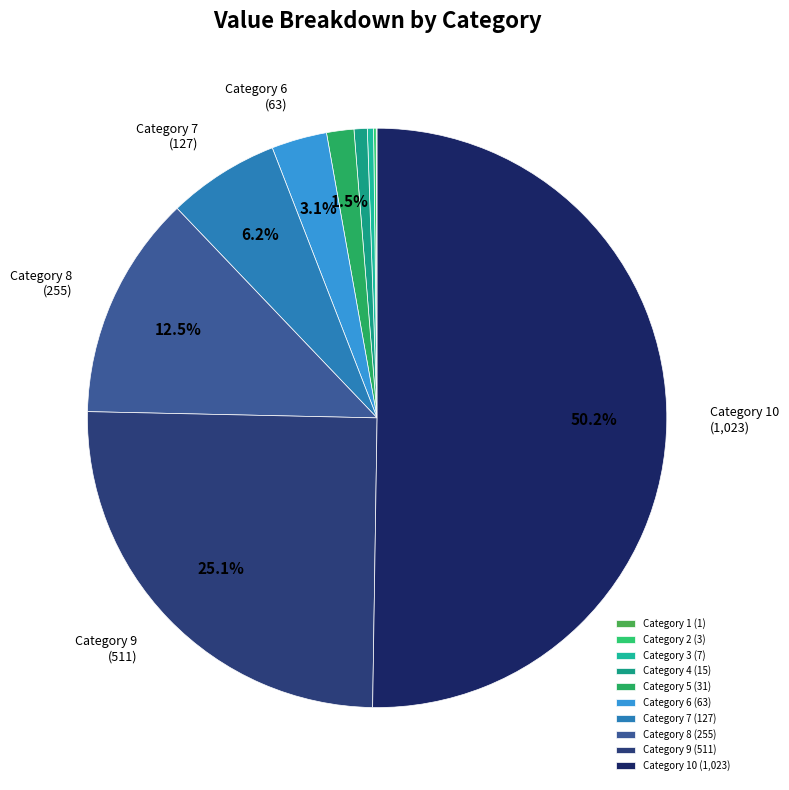

Which slice is the largest?

Category 10 (1,023)